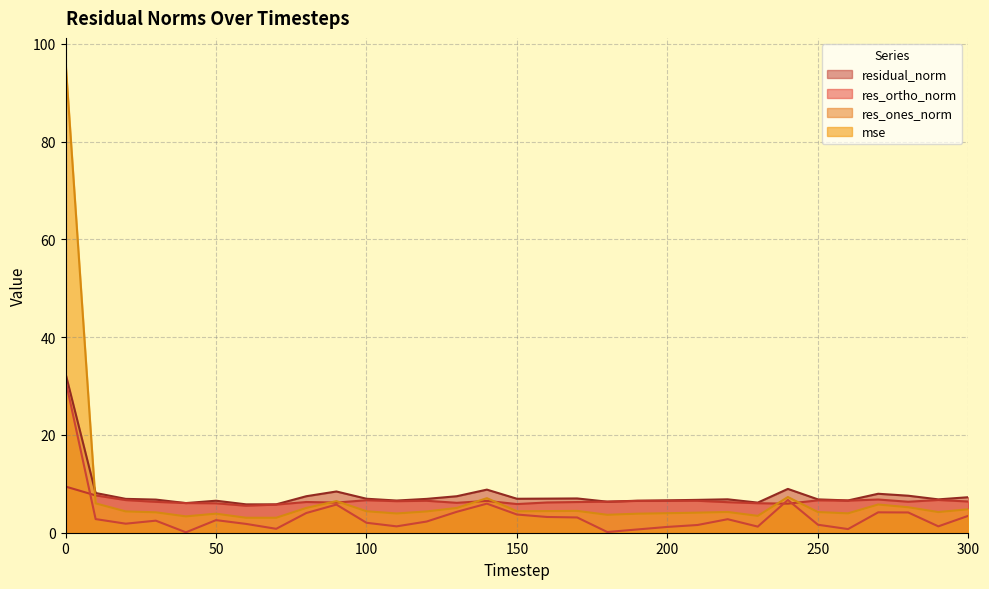

What is the value of the res_ones_norm point at the 8th from the left?

0.8